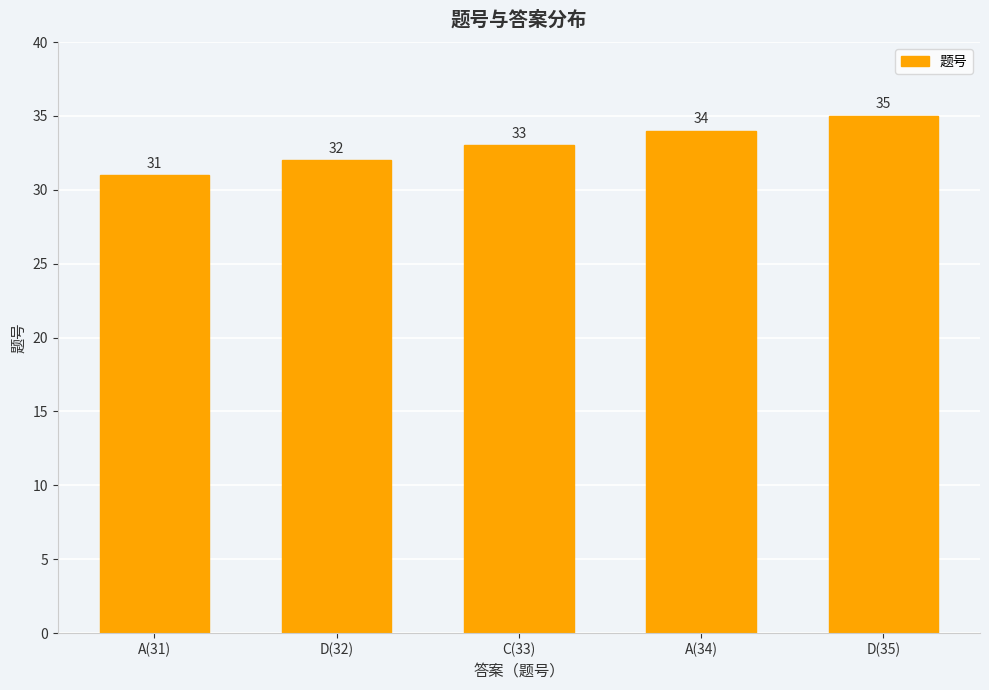

Reading left to right, list all the values displayed in this chart.

31	32	33	34	35